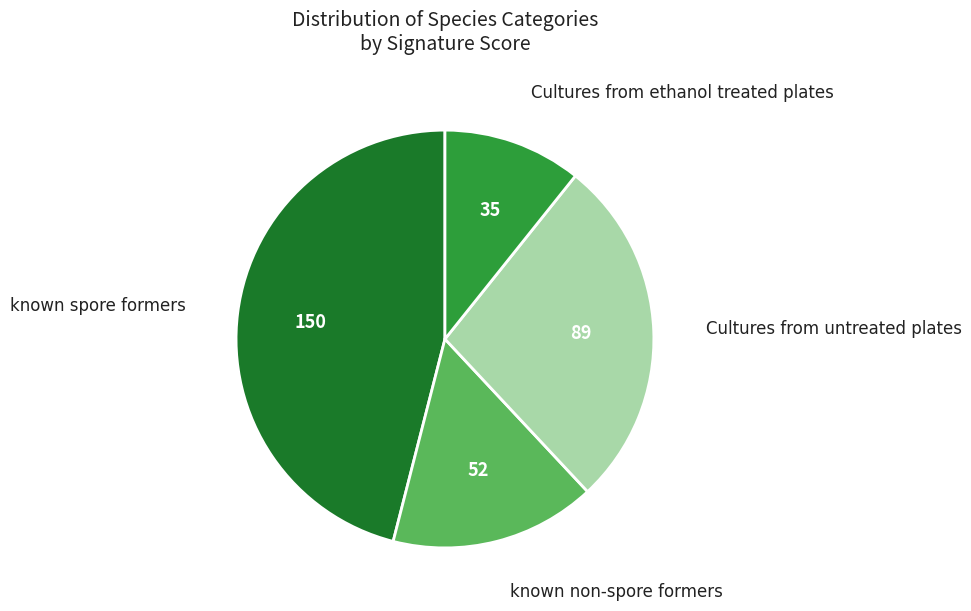

Count the number of slices in the pie.

4